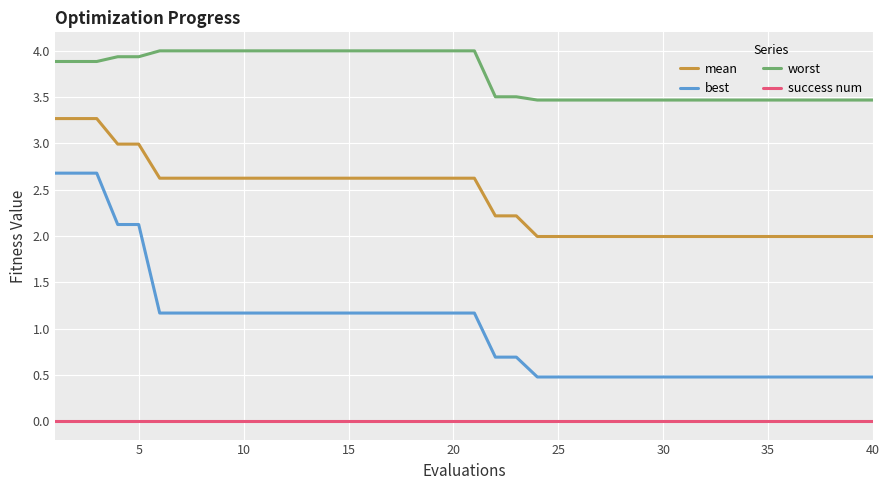

True or false: success num and worst cross at least once.

False